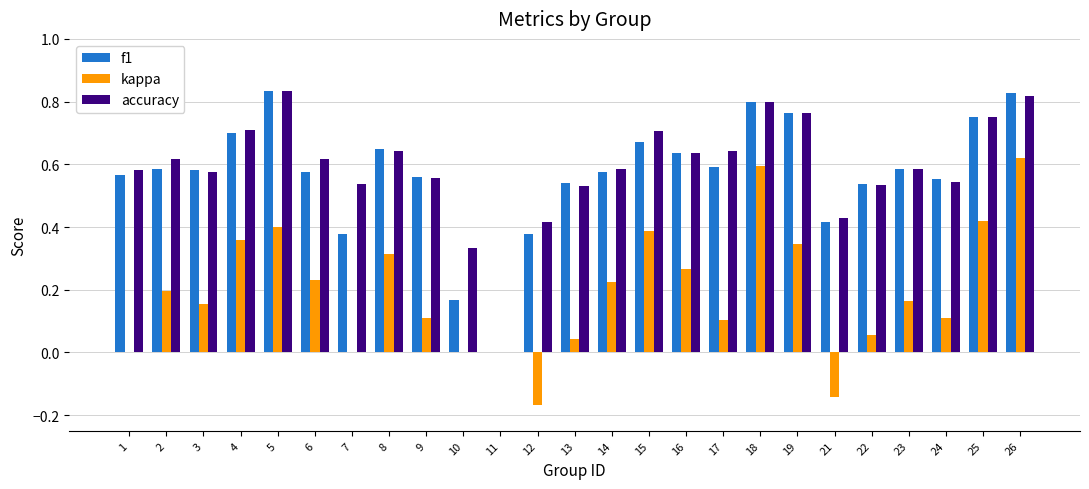

What is the total value across all series at 16?

1.5